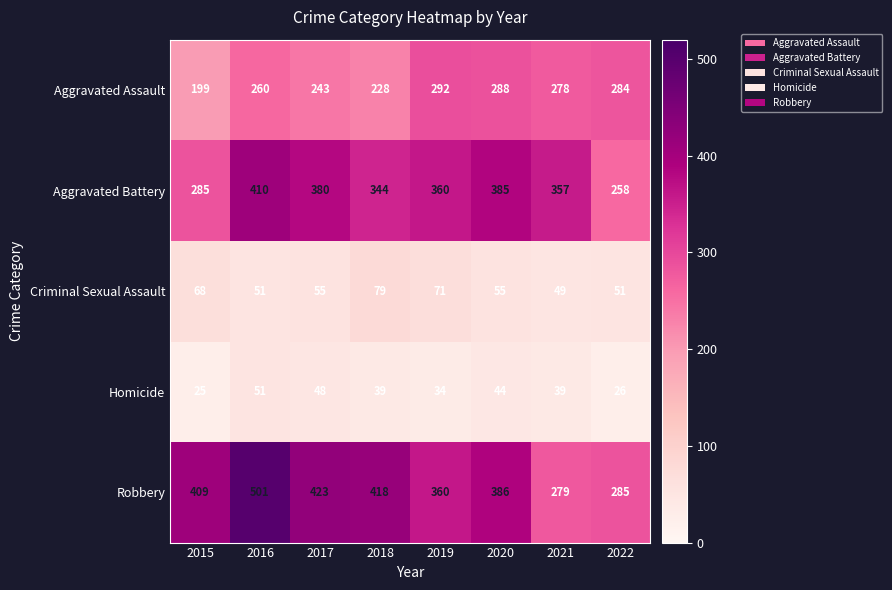

What is the average value of the Homicide series?

38